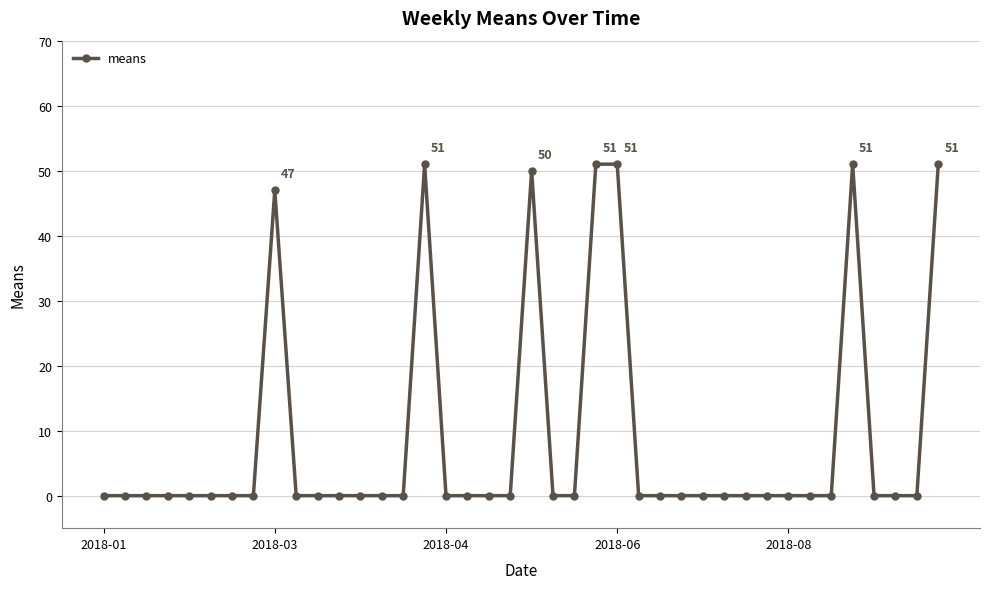

What is the average value?

9